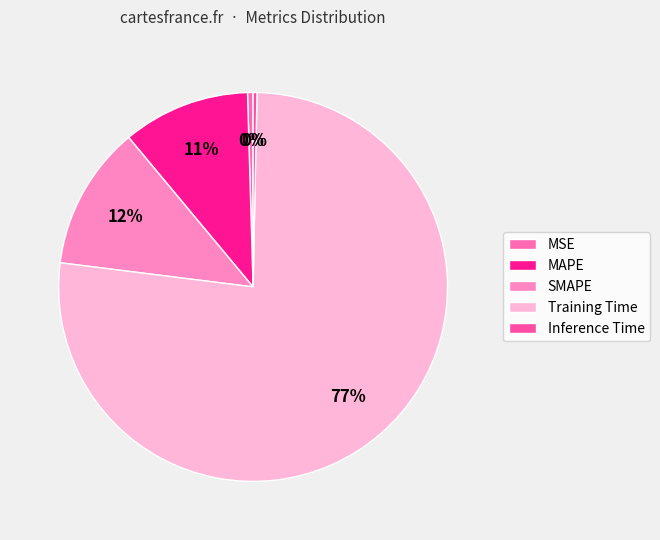

To the nearest percent, what percentage of the pie is SMAPE?

12%